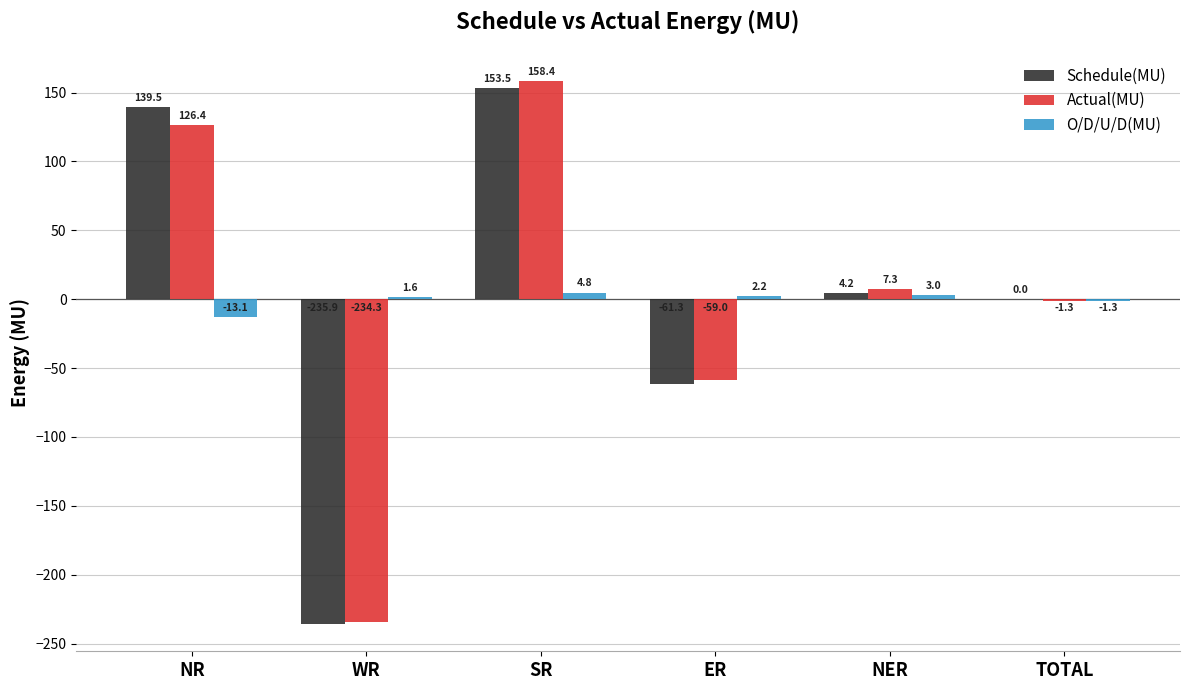

What is the maximum value for O/D/U/D(MU)?

4.8